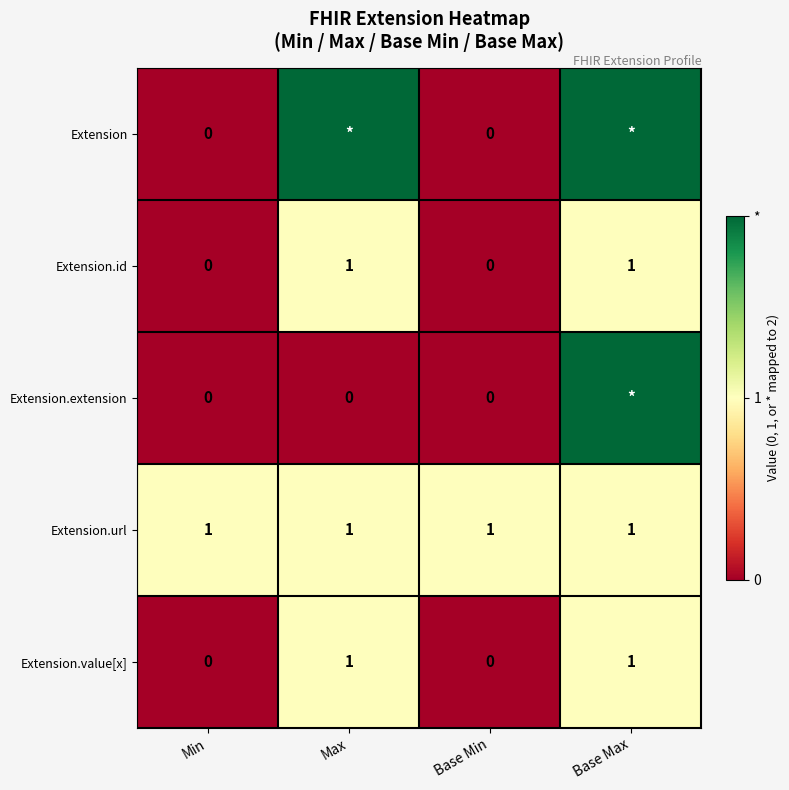

What is the maximum value shown in the chart?

2